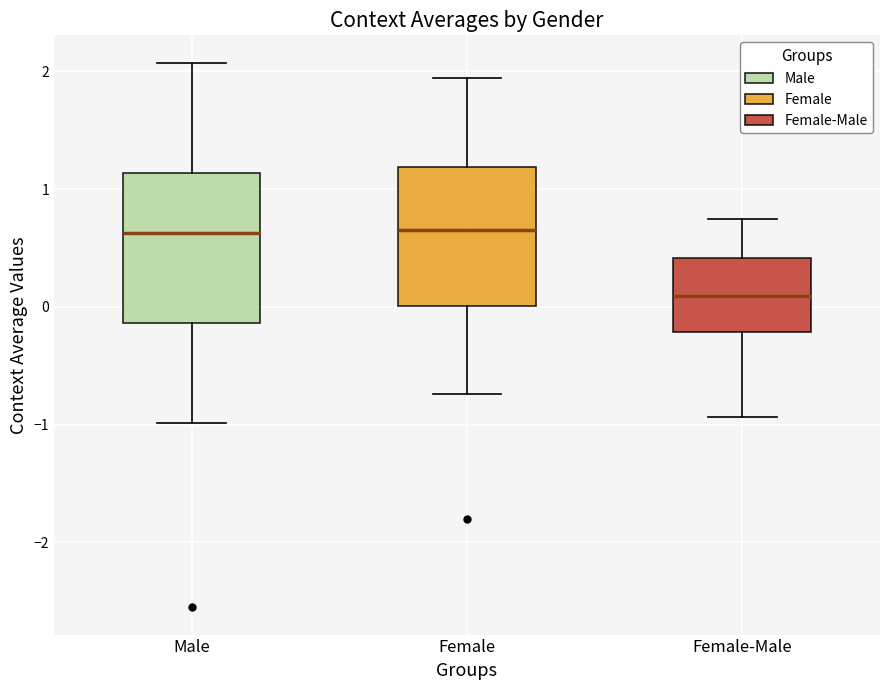

Reading left to right, read every box against the y-axis: the position of its median line, the range the box covers, and the ends of its whiskers. The values are not printed on the chart, so give them approximately, as read against the axis.

Male: median 0.6, box -0.1 to 1.1, whiskers -1.0 to 2.1
Female: median 0.7, box 0.0 to 1.2, whiskers -0.7 to 1.9
Female-Male: median 0.1, box -0.2 to 0.4, whiskers -0.9 to 0.8